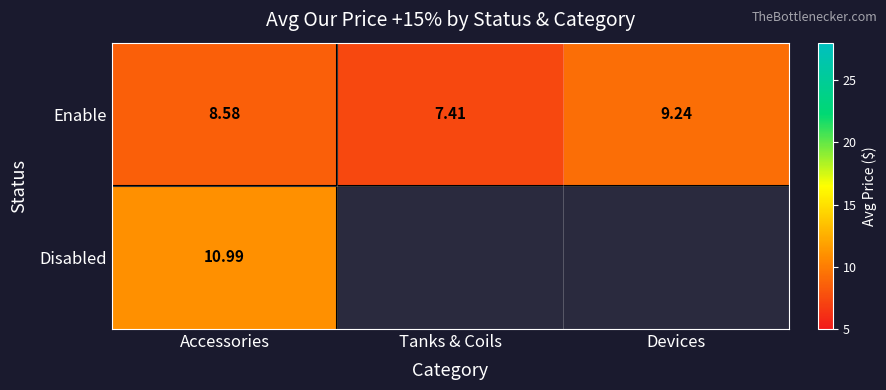

What is the average value of the Enable series?

8.4